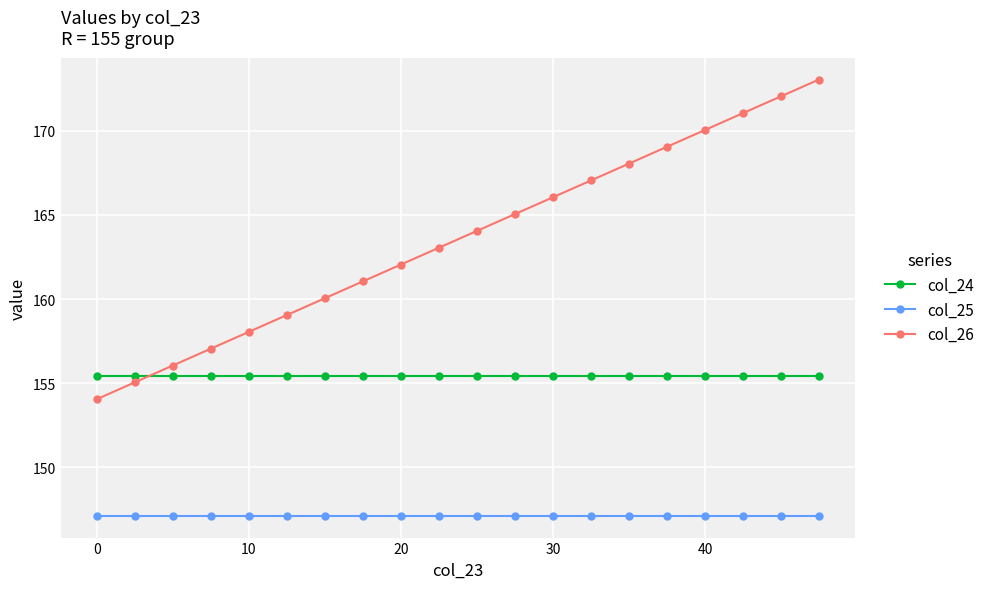

List the series in order of their peak value, highest first.

col_26, col_24, col_25